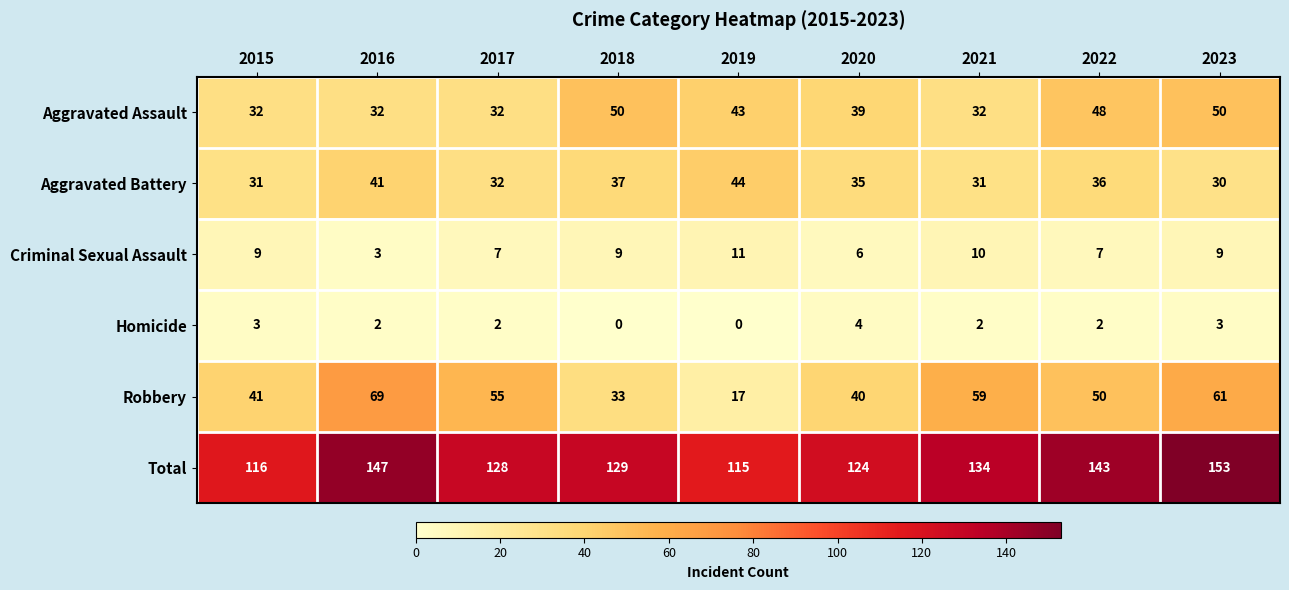

Which category has the highest value in the Homicide series?

2020